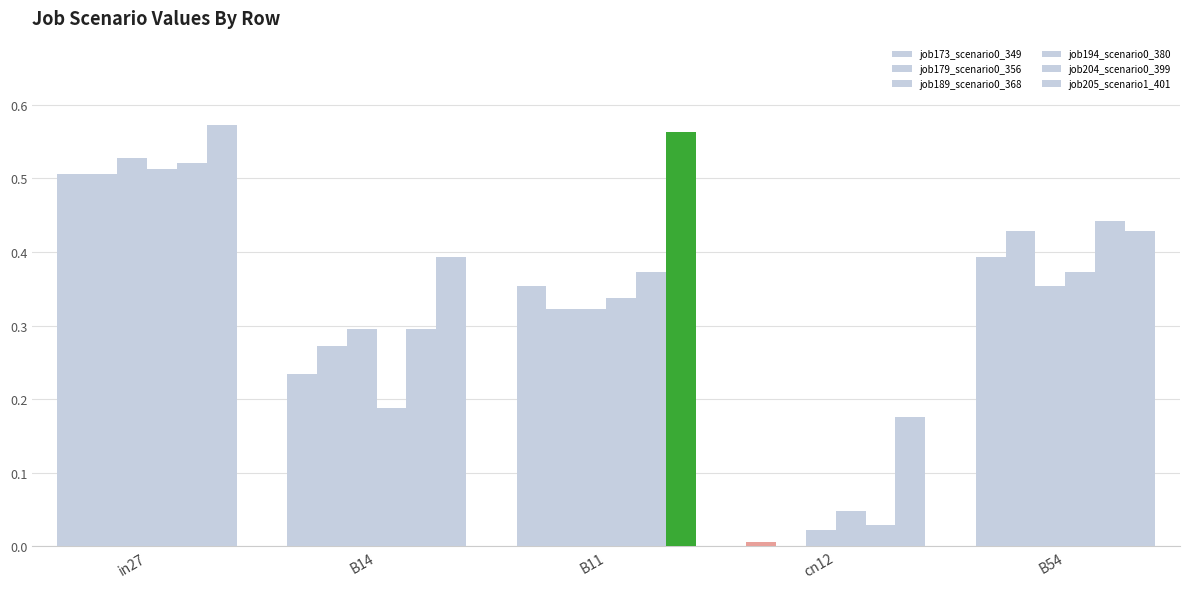

Count the number of categories in the chart.

5